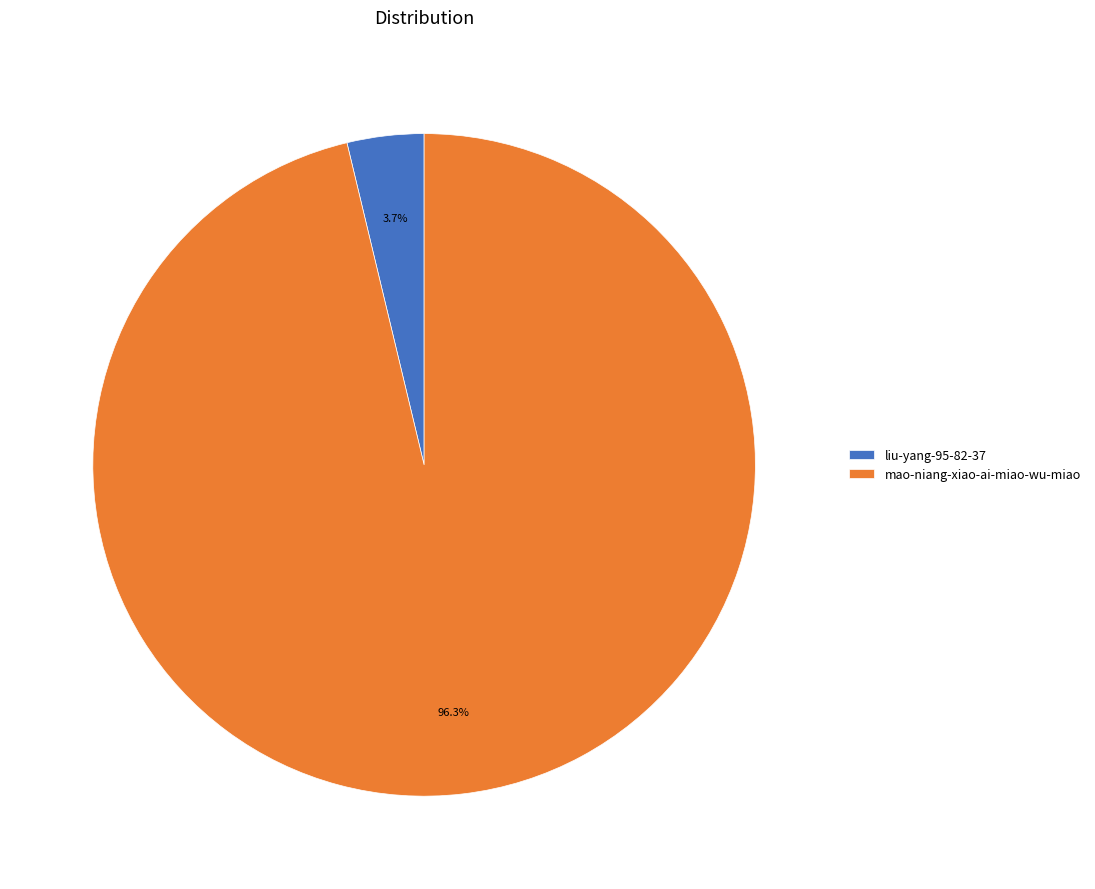

To the nearest percent, what portion does mao-niang-xiao-ai-miao-wu-miao represent?

96%